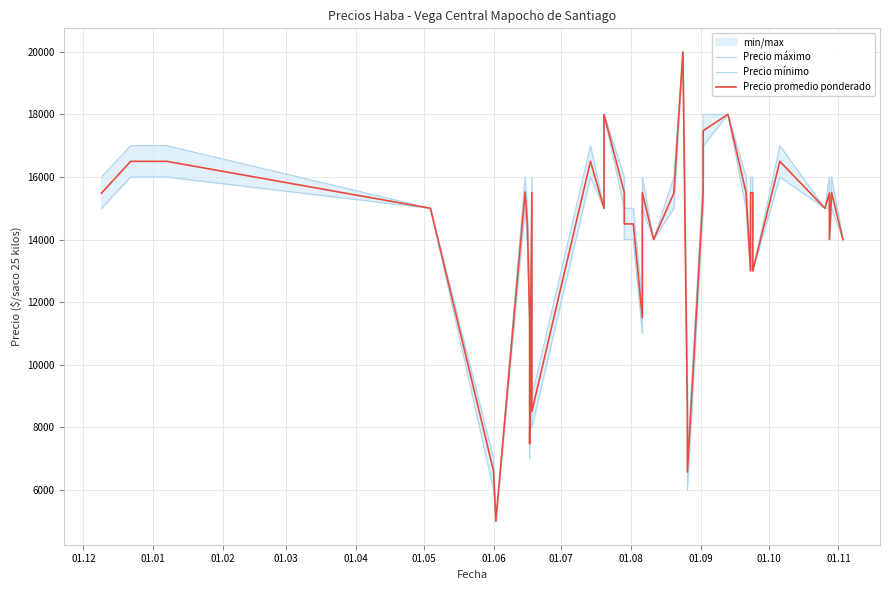

Where does the Precio mínimo series first go above 15000?

01.01